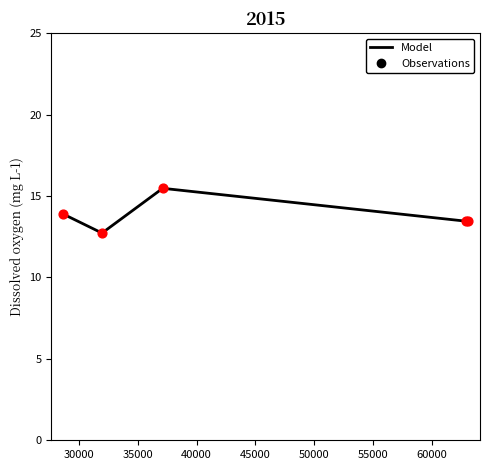

What is the greatest value displayed?

15.5